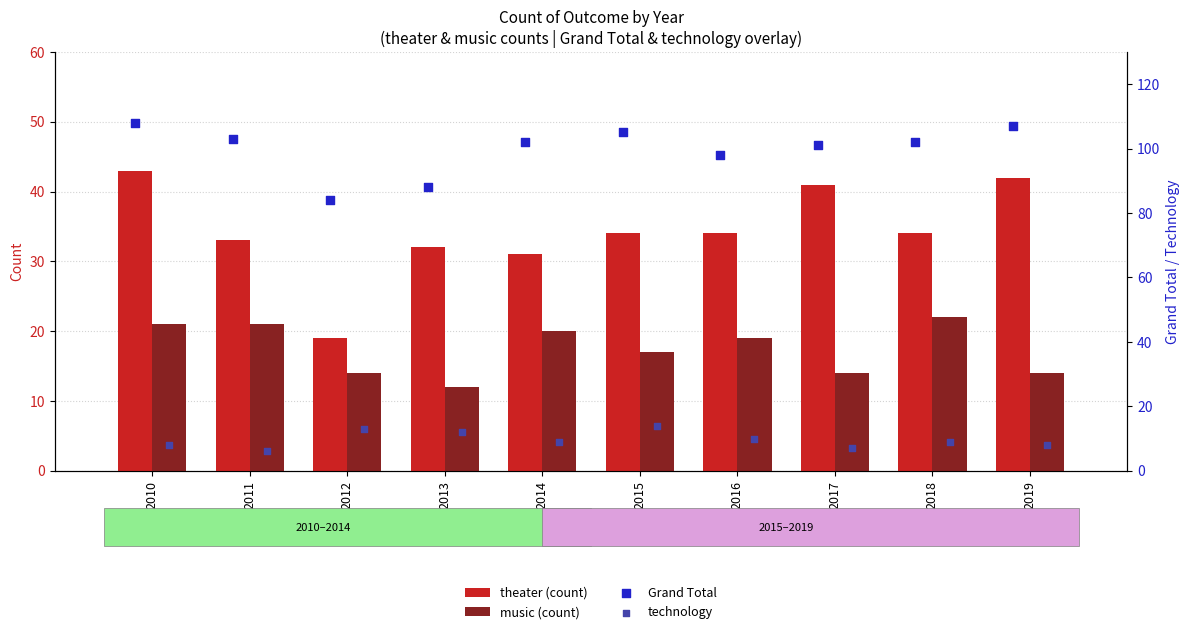

Which series has the largest total across all categories?

Grand Total